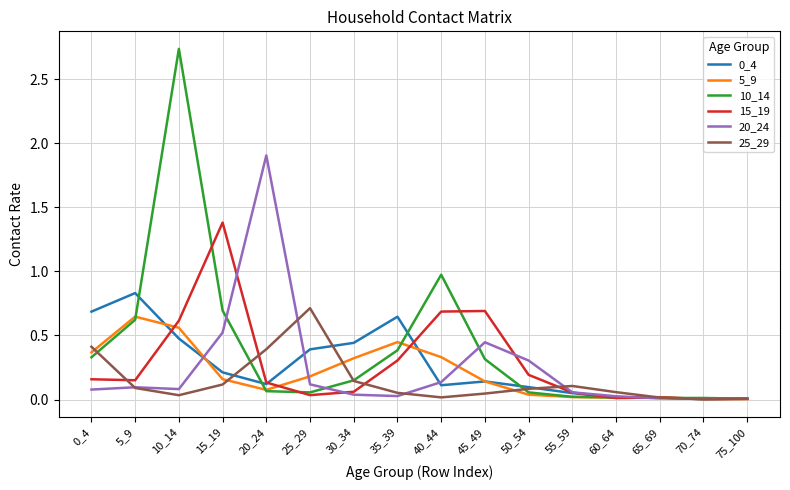

What is the maximum value for 20_24?

1.9